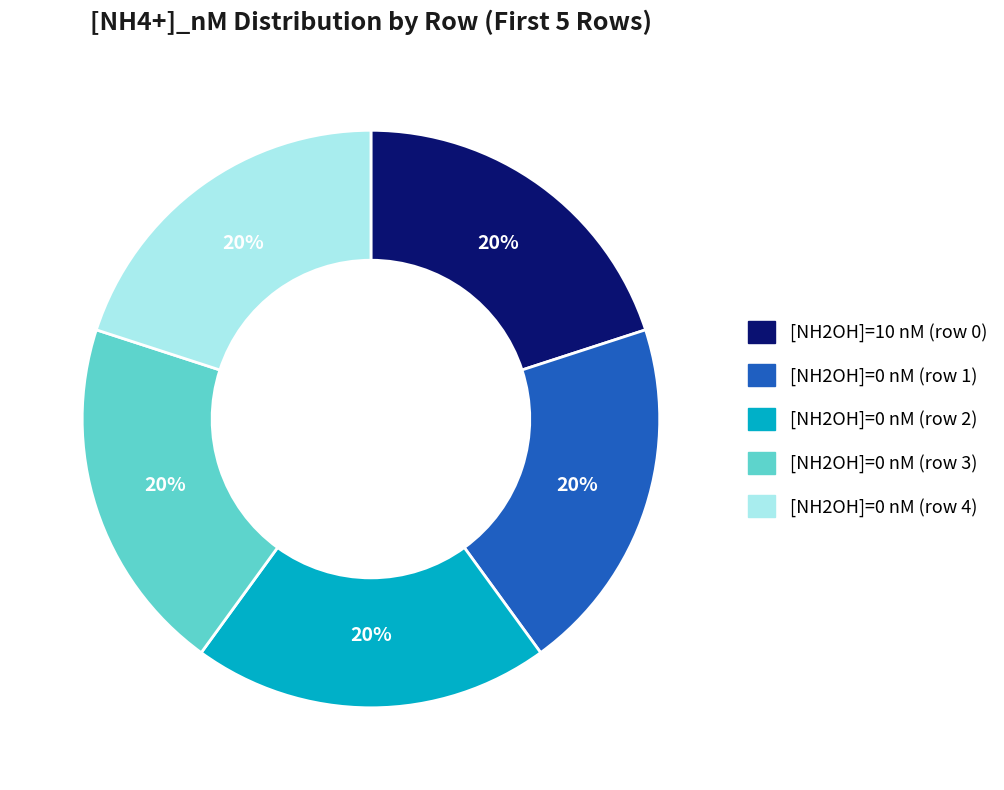

To the nearest percent, what portion does [NH2OH]=0 nM (row 4) represent?

20%